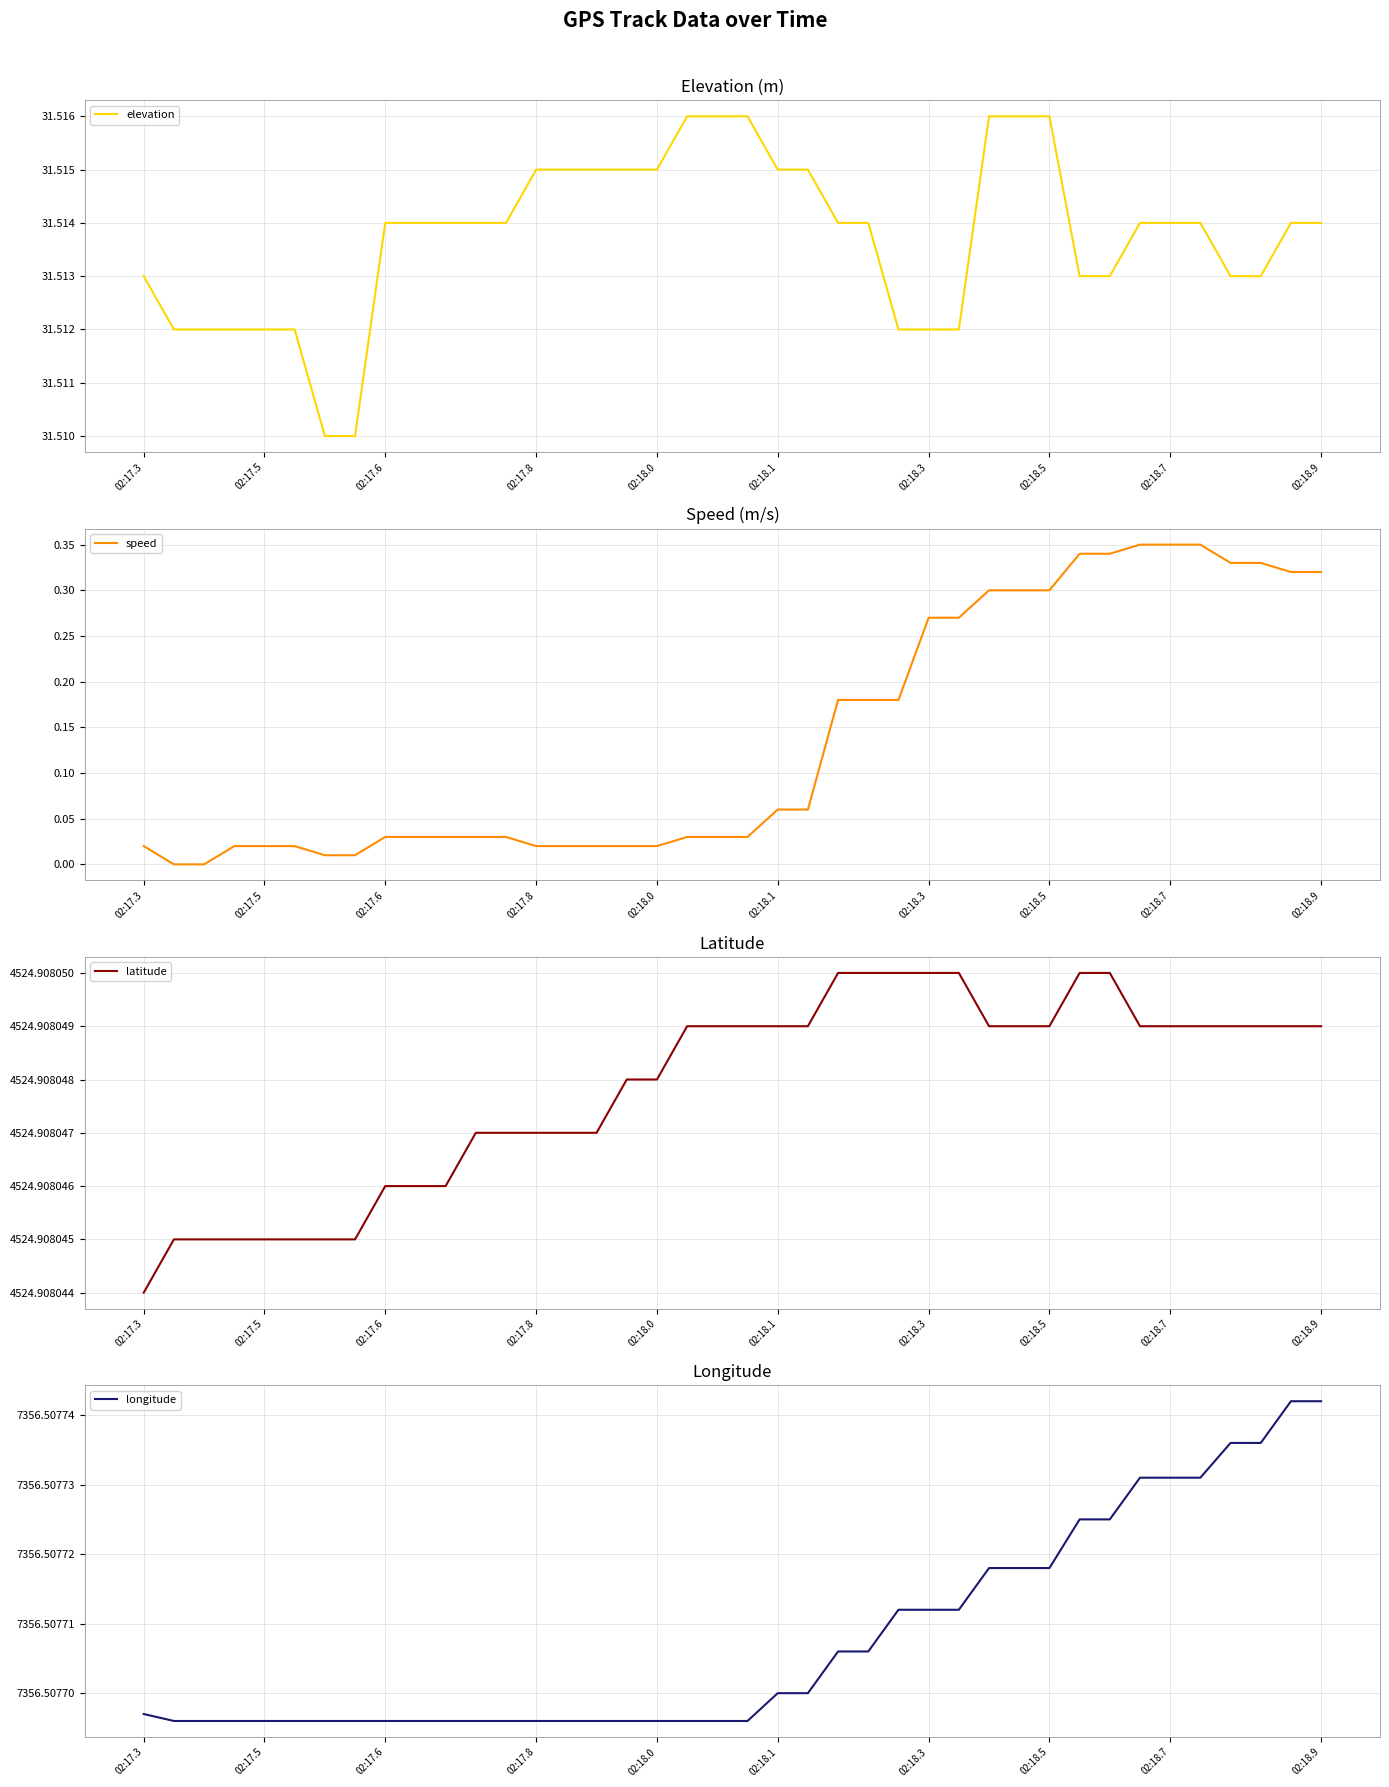

Reading right to left, list all the values displayed in this chart.

elevation: 31.5	31.5	31.5	31.5	31.5	31.5	31.5	31.5	31.5	31.5	31.5	31.5	31.5	31.5	31.5	31.5	31.5	31.5	31.5	31.5	31.5	31.5	31.5	31.5	31.5	31.5	31.5	31.5	31.5	31.5	31.5	31.5	31.5	31.5	31.5	31.5	31.5	31.5	31.5	31.5
speed: 0.3	0.3	0.3	0.3	0.3	0.3	0.3	0.3	0.3	0.3	0.3	0.3	0.3	0.3	0.2	0.2	0.2	0.1	0.1	0.0	0.0	0.0	0.0	0.0	0.0	0.0	0.0	0.0	0.0	0.0	0.0	0.0	0.0	0.0	0.0	0.0	0.0	0.0	0.0	0.0
latitude: 4524.9	4524.9	4524.9	4524.9	4524.9	4524.9	4524.9	4524.9	4524.9	4524.9	4524.9	4524.9	4524.9	4524.9	4524.9	4524.9	4524.9	4524.9	4524.9	4524.9	4524.9	4524.9	4524.9	4524.9	4524.9	4524.9	4524.9	4524.9	4524.9	4524.9	4524.9	4524.9	4524.9	4524.9	4524.9	4524.9	4524.9	4524.9	4524.9	4524.9
longitude: 7356.5	7356.5	7356.5	7356.5	7356.5	7356.5	7356.5	7356.5	7356.5	7356.5	7356.5	7356.5	7356.5	7356.5	7356.5	7356.5	7356.5	7356.5	7356.5	7356.5	7356.5	7356.5	7356.5	7356.5	7356.5	7356.5	7356.5	7356.5	7356.5	7356.5	7356.5	7356.5	7356.5	7356.5	7356.5	7356.5	7356.5	7356.5	7356.5	7356.5